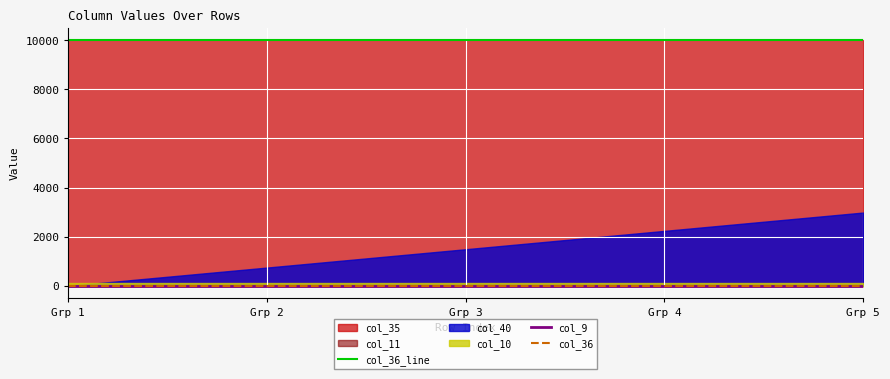

Which series has the largest total across all categories?

col_36_line